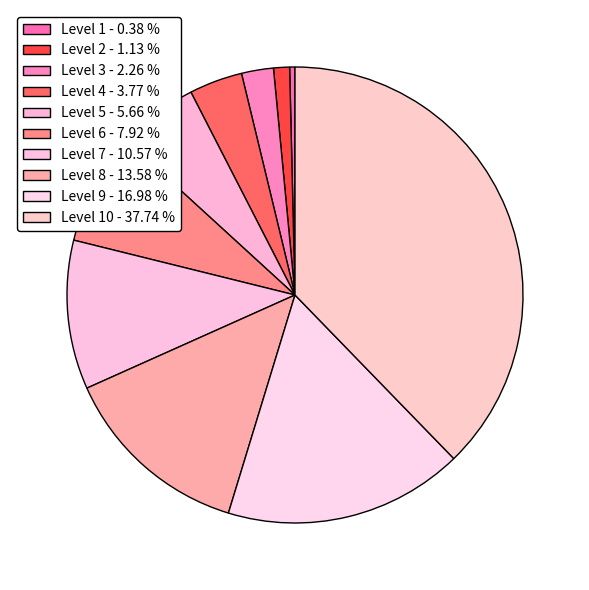

Is there a majority slice in this chart?

No